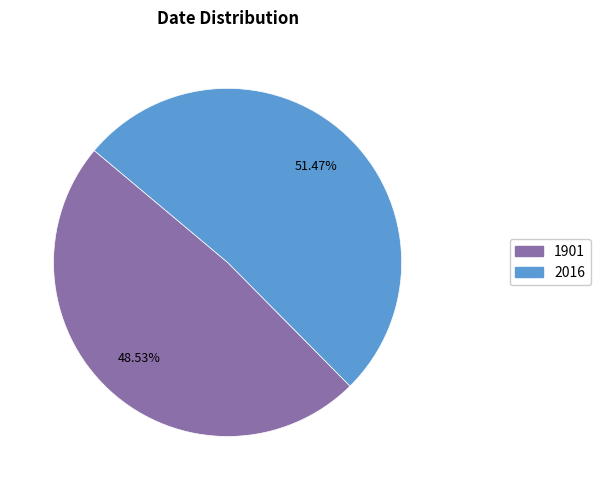

To the nearest percent, what portion does 1901 represent?

49%